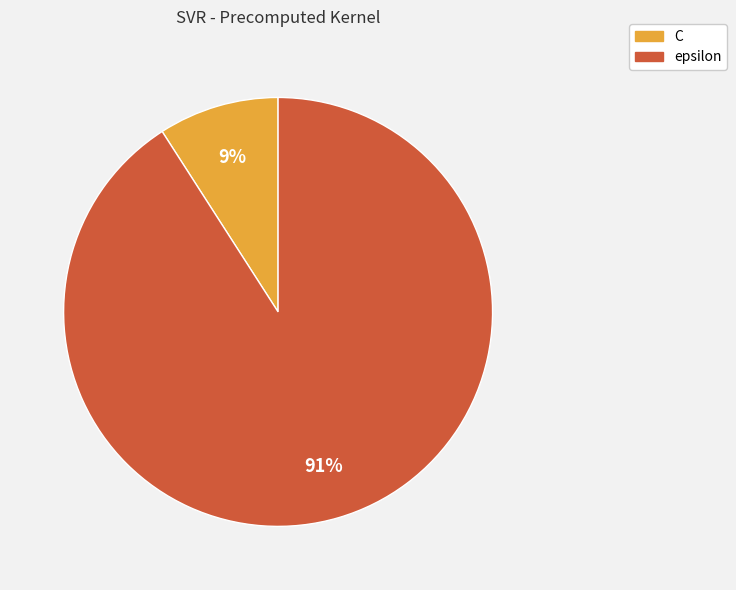

To the nearest percent, what percentage of the pie is C?

9%